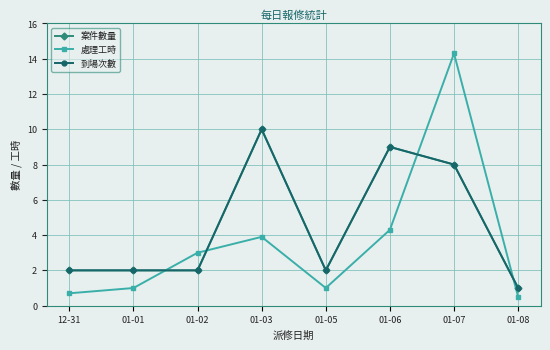

Where is 處理工時 nearest to the value 7?

01-06